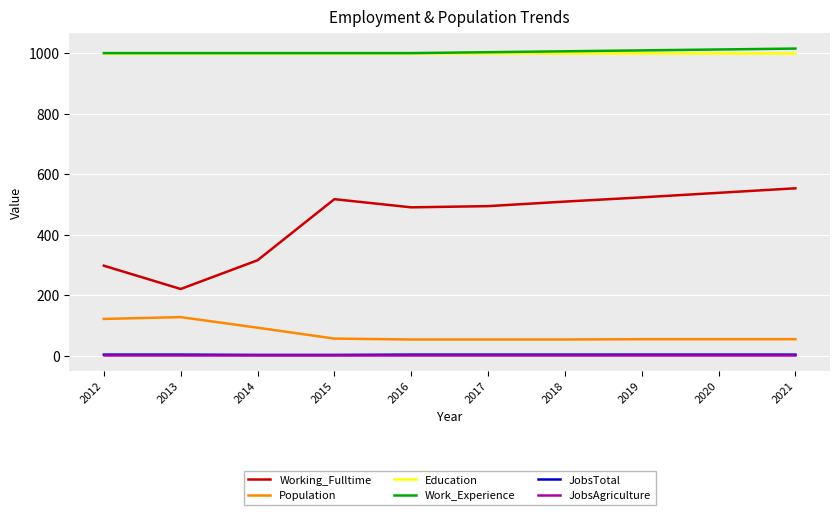

True or false: Working_Fulltime and Education intersect in this chart.

False